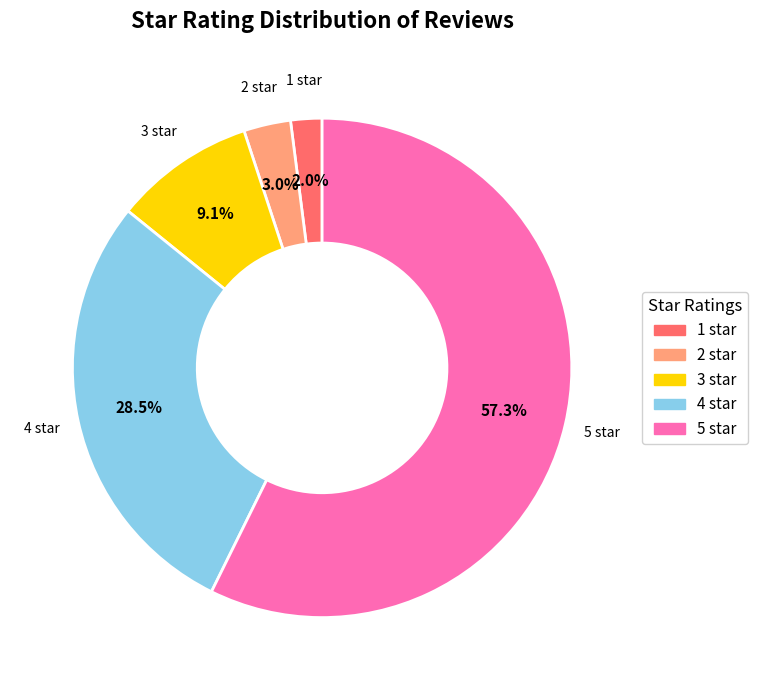

Combined, what portion of the pie is 4 star and 1 star?

30.5%